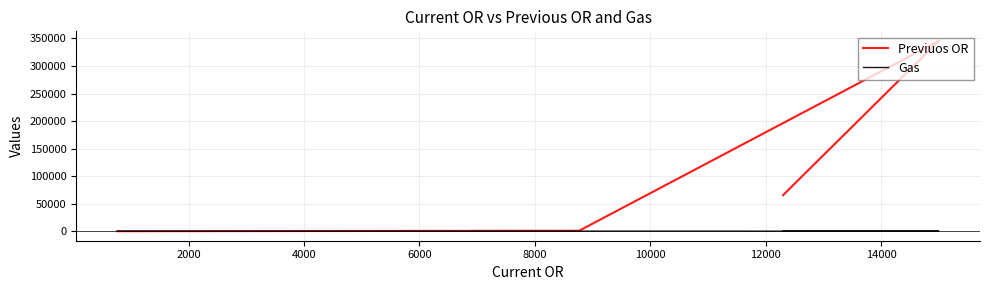

What is the average value of the Previuos OR series?

102968